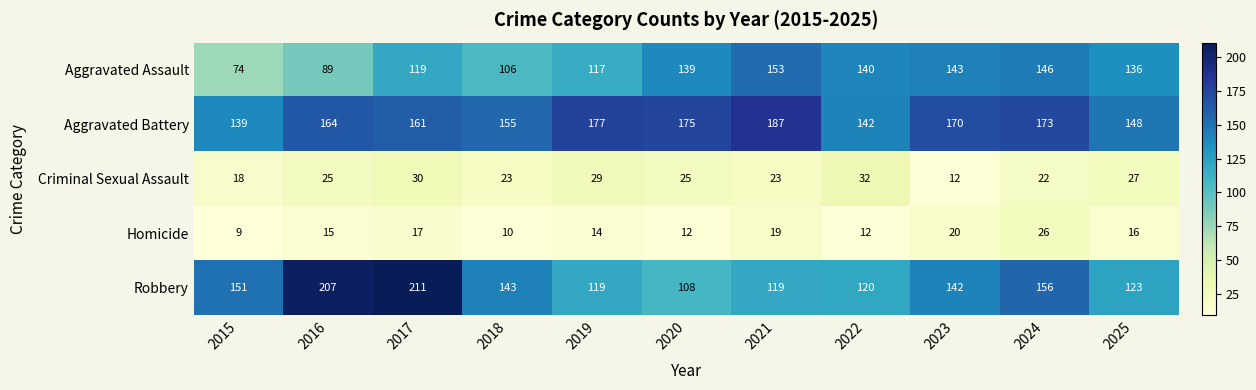

What value does the Robbery series have at 2023?

142